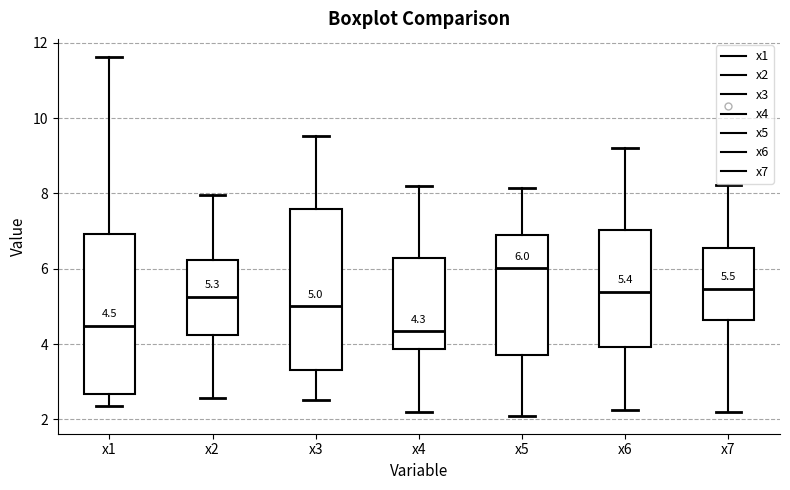

Which box has the highest median line?

x5